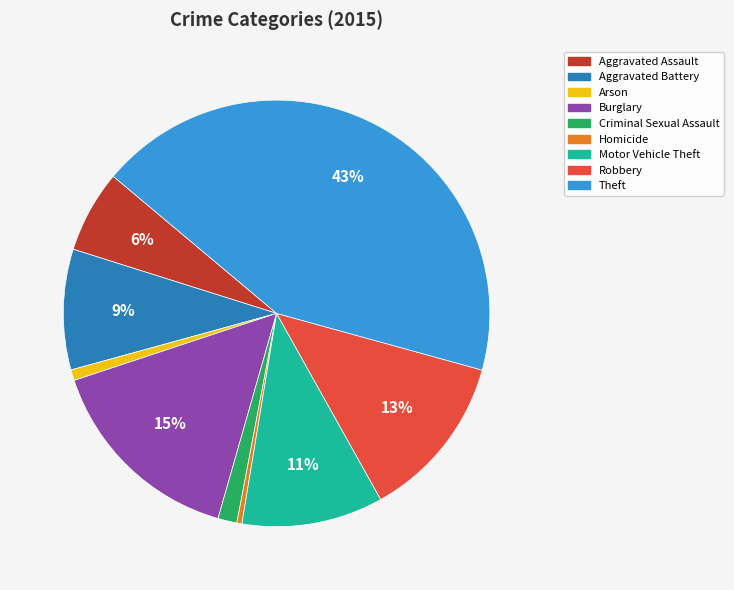

To the nearest percent, what is the combined percentage of Homicide and Motor Vehicle Theft?

11%